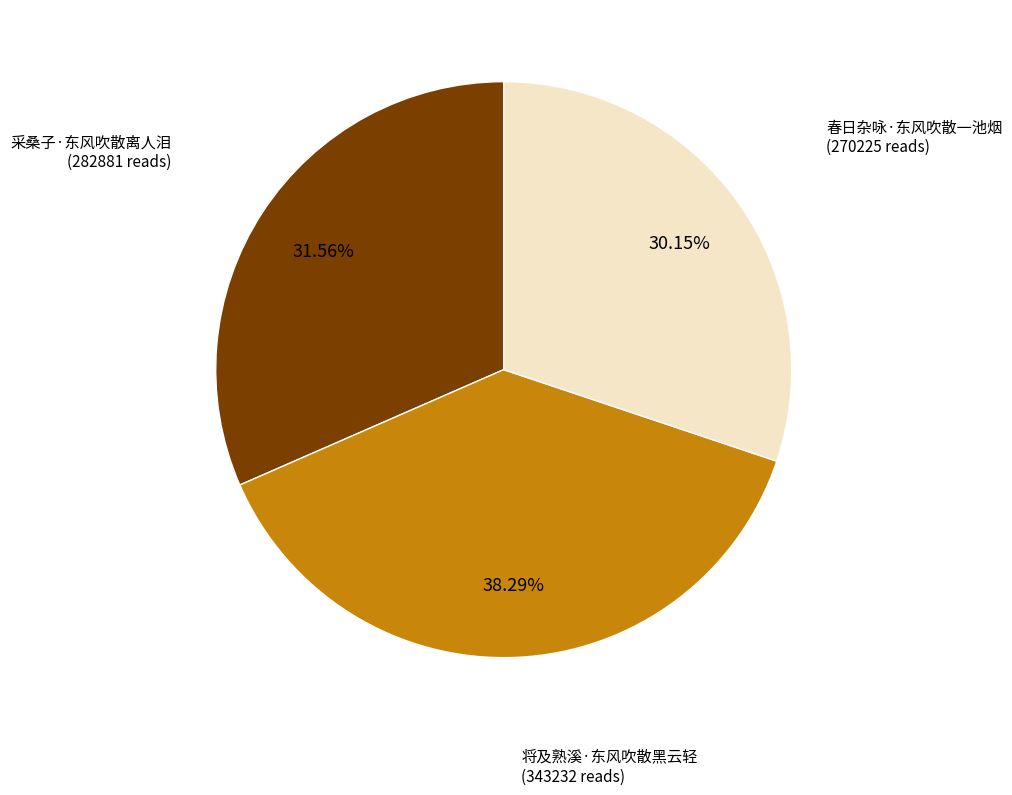

Is there any slice that represents more than half of the pie?

No